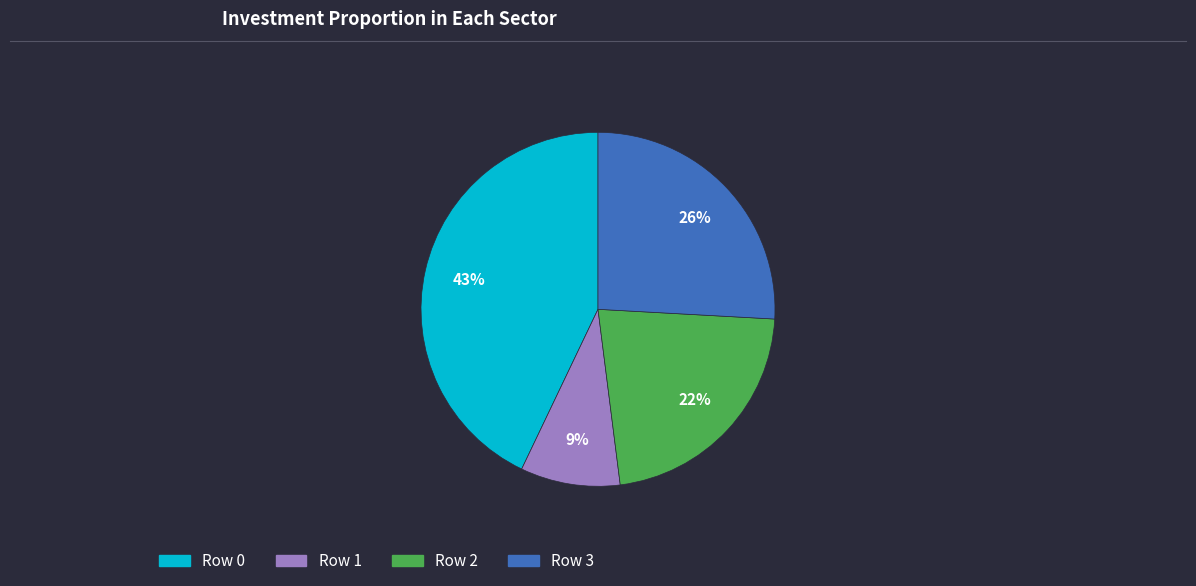

What percentage is the Row 1 slice, to the nearest percent?

9%